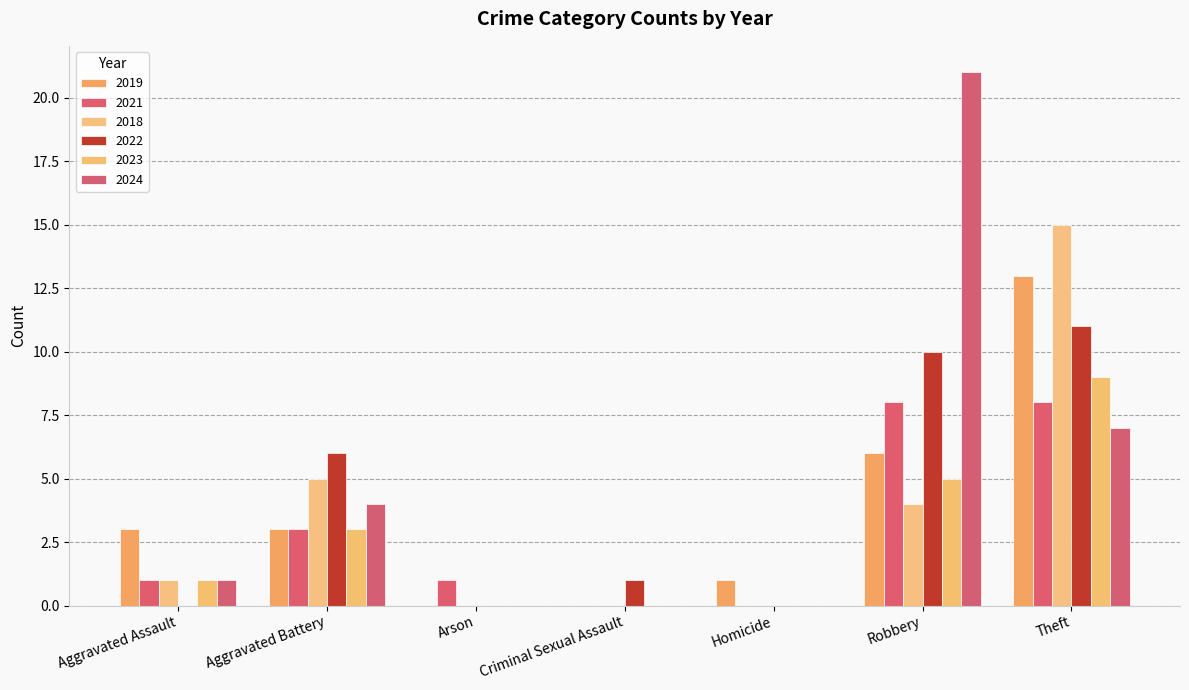

How many groups of bars are there?

7